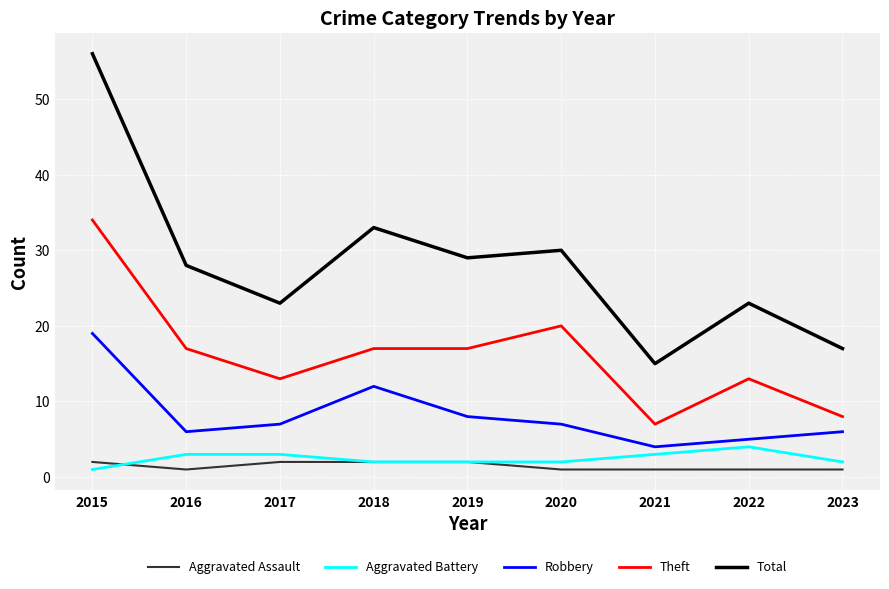

Which series has the widest spread of values?

Total